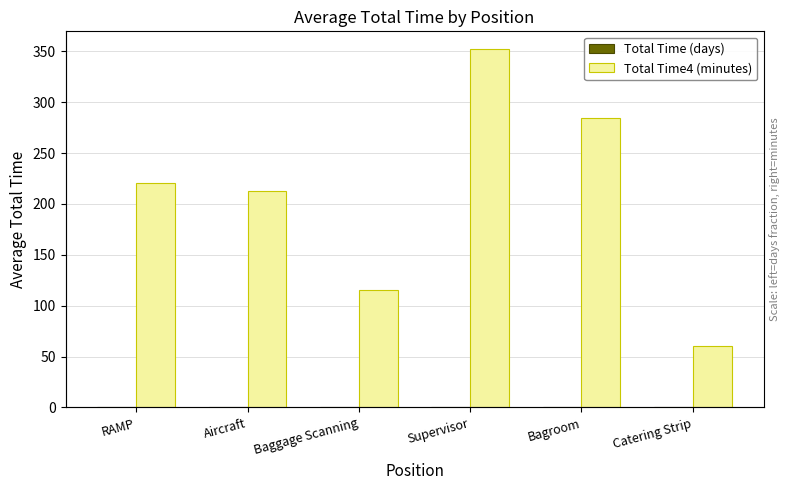

Rank the series by their maximum value, from lowest to highest.

Total Time (days), Total Time4 (minutes)